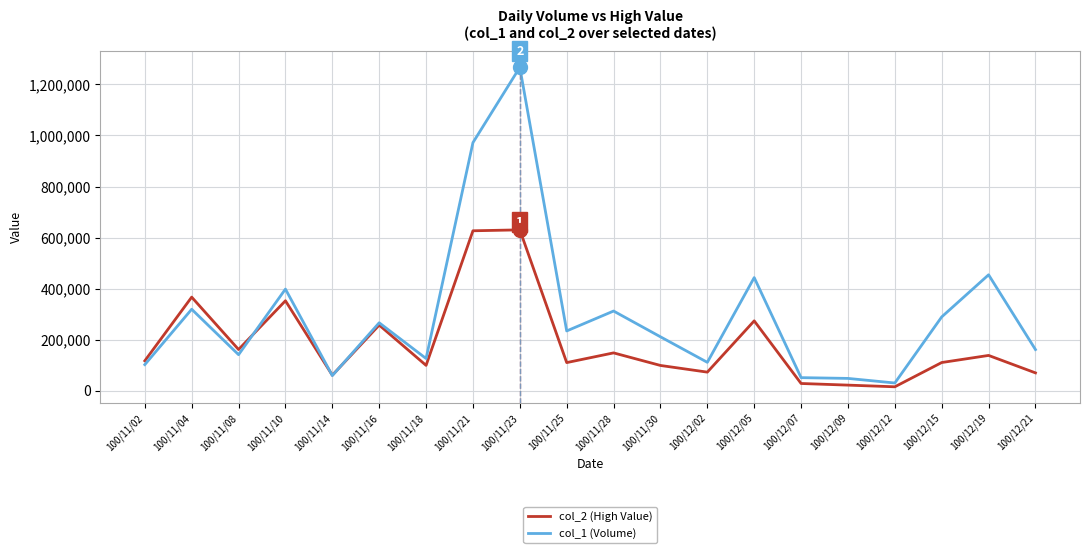

What is the sum of all col_2 (High Value) values?

3755830